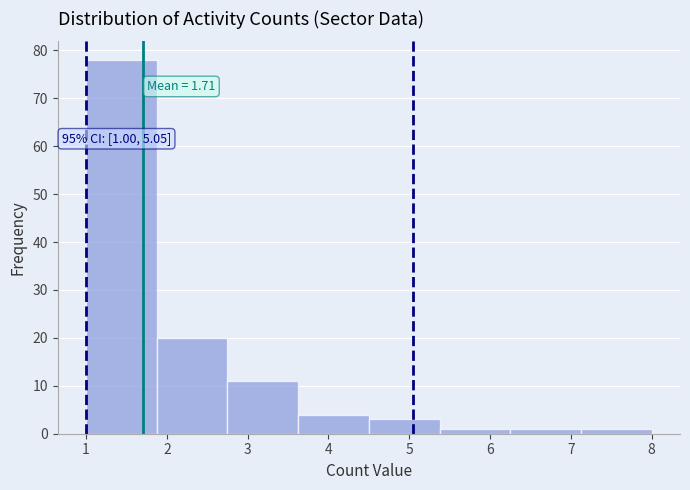

Which range on the x-axis has the tallest bar?

1.0 to 1.9